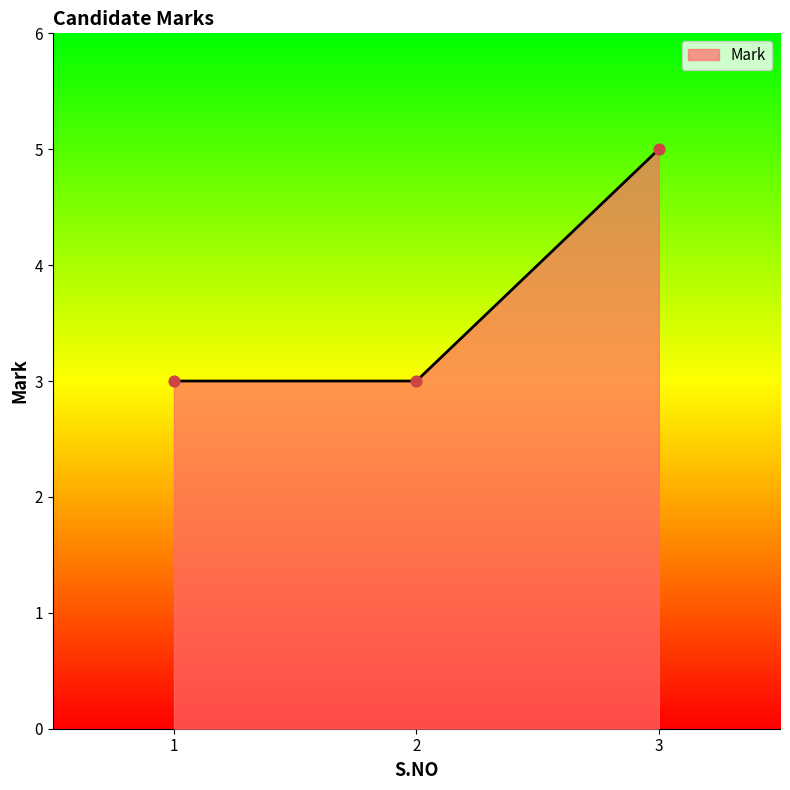

What is the change in value from 1 to 3?

+2